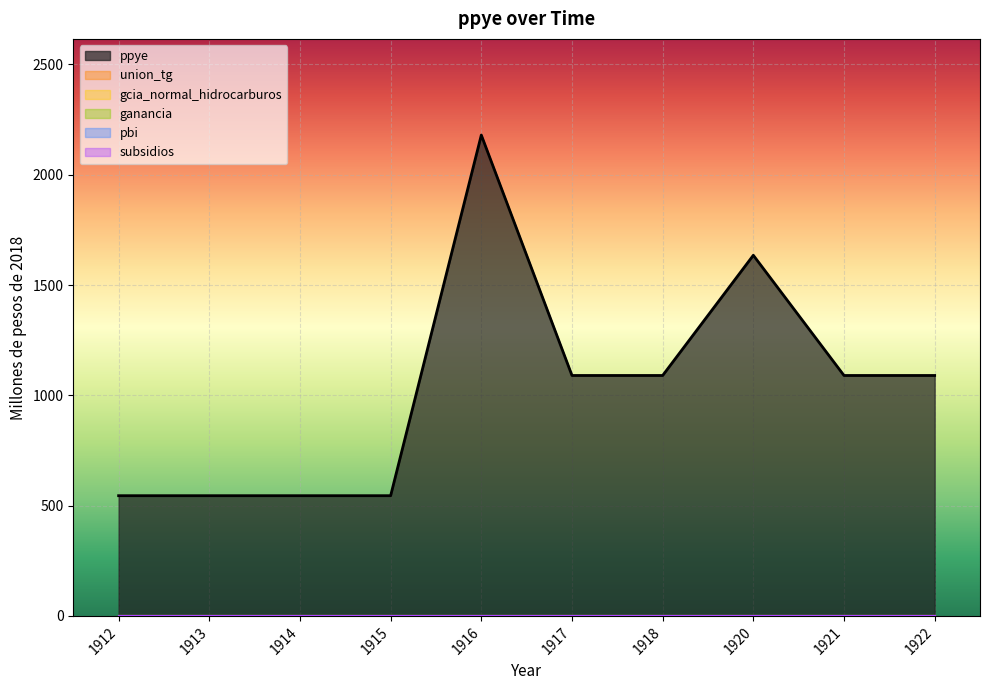

Does the chart display data point markers on the line(s)?

No